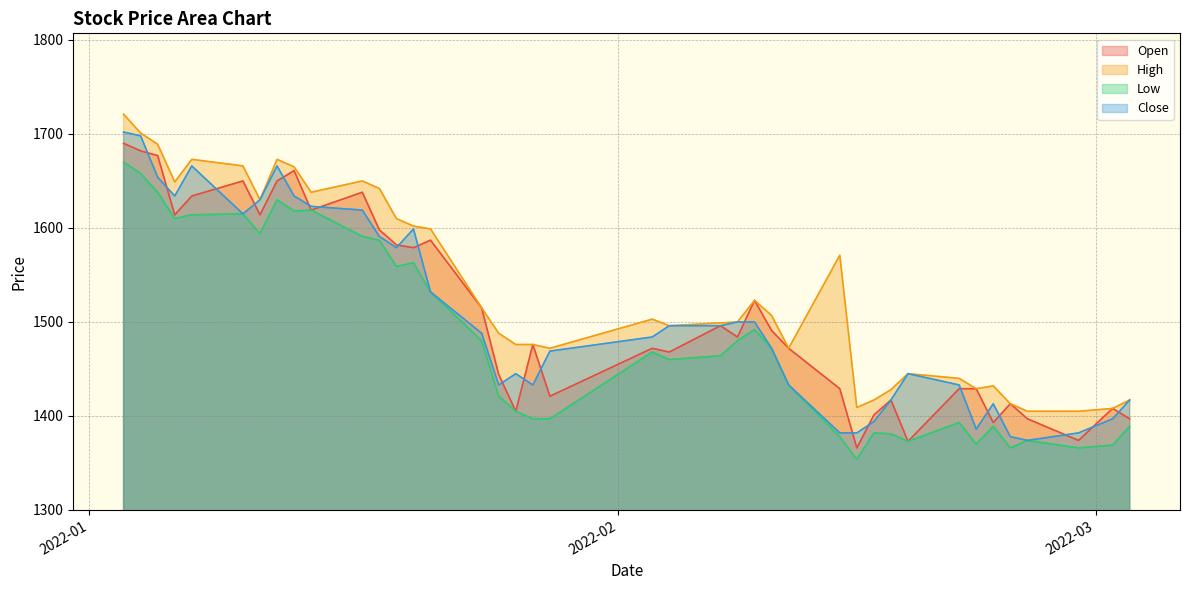

At which label does Low first exceed 1468?

2022-01-03